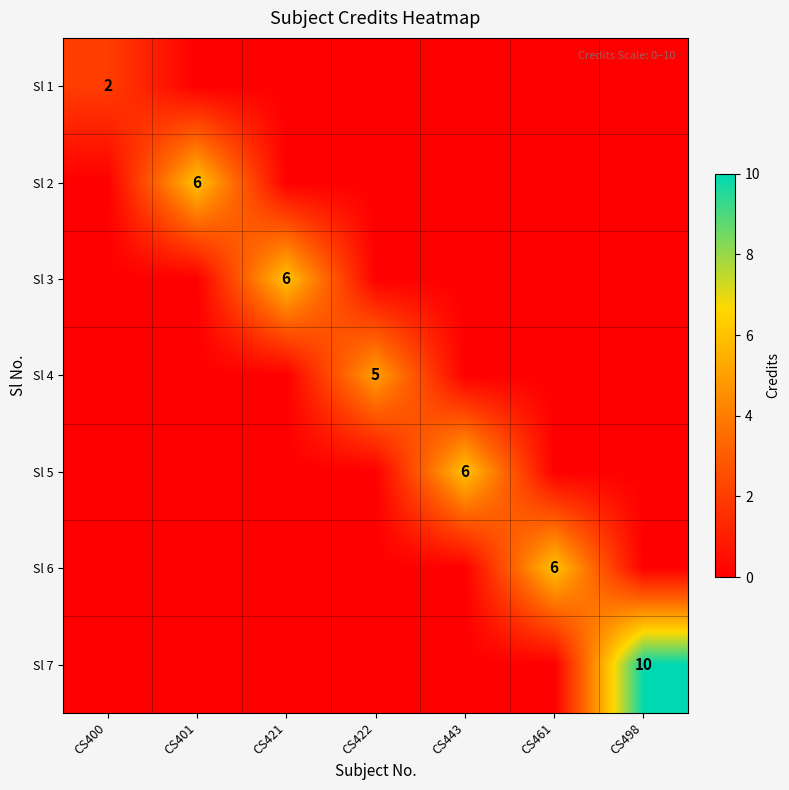

What is the difference between the maximum and minimum values in the Sl 6 series?

6